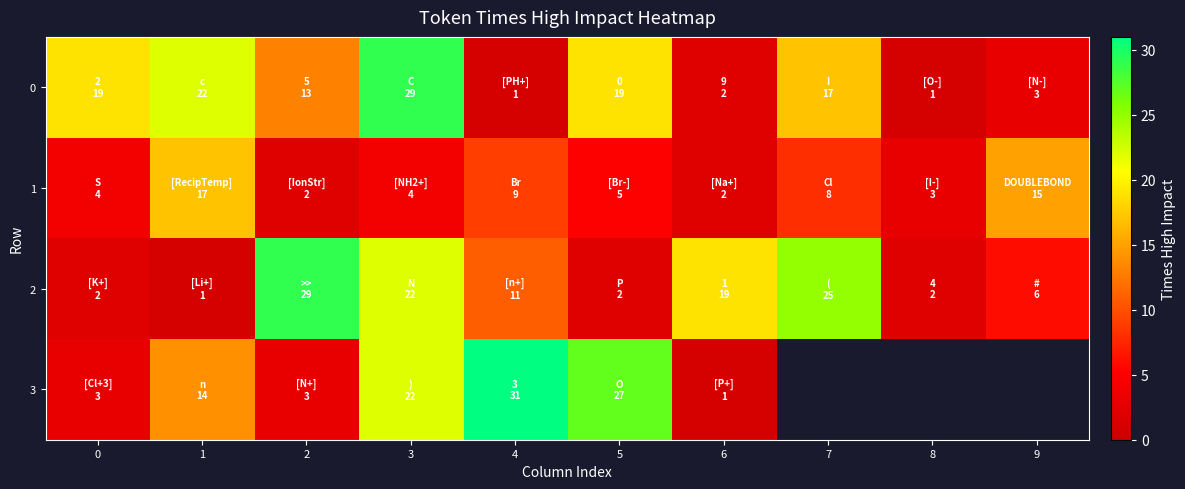

At which category is the sum across all series the highest?

3